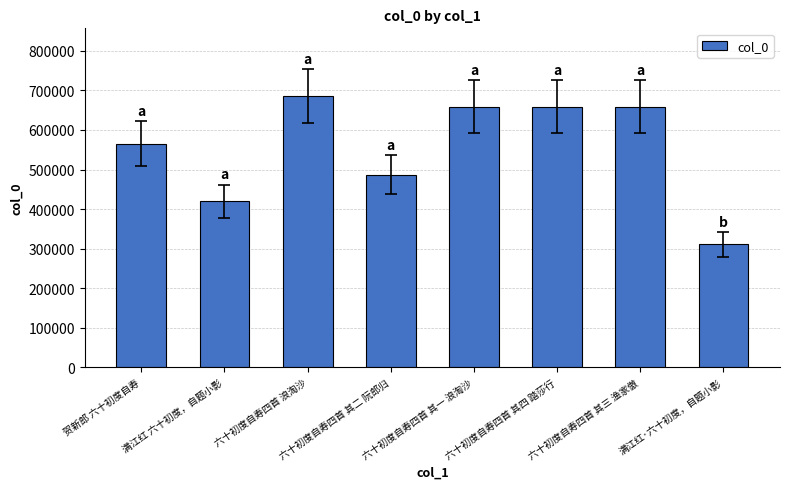

True or false: the data shows 310951 at 满江红·六十初度，自题小影.

True